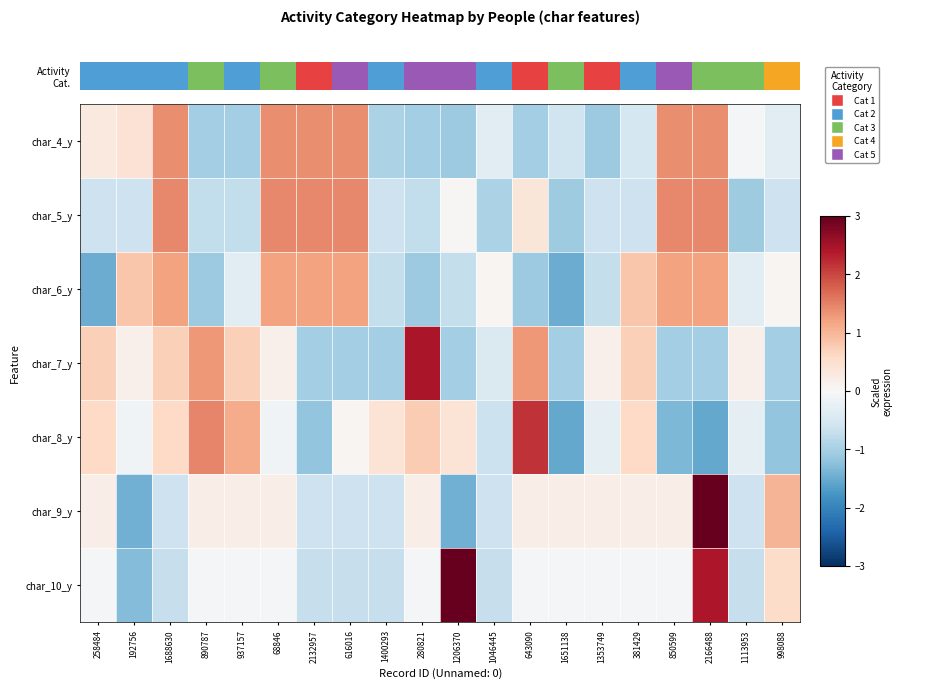

Count the number of data series in this chart.

7